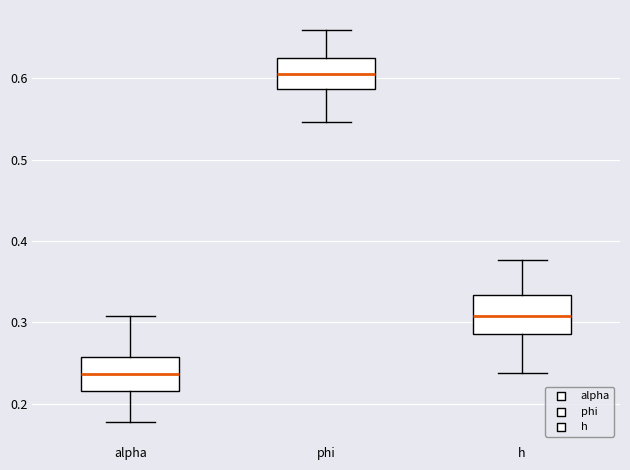

Which box's median line is the highest?

phi